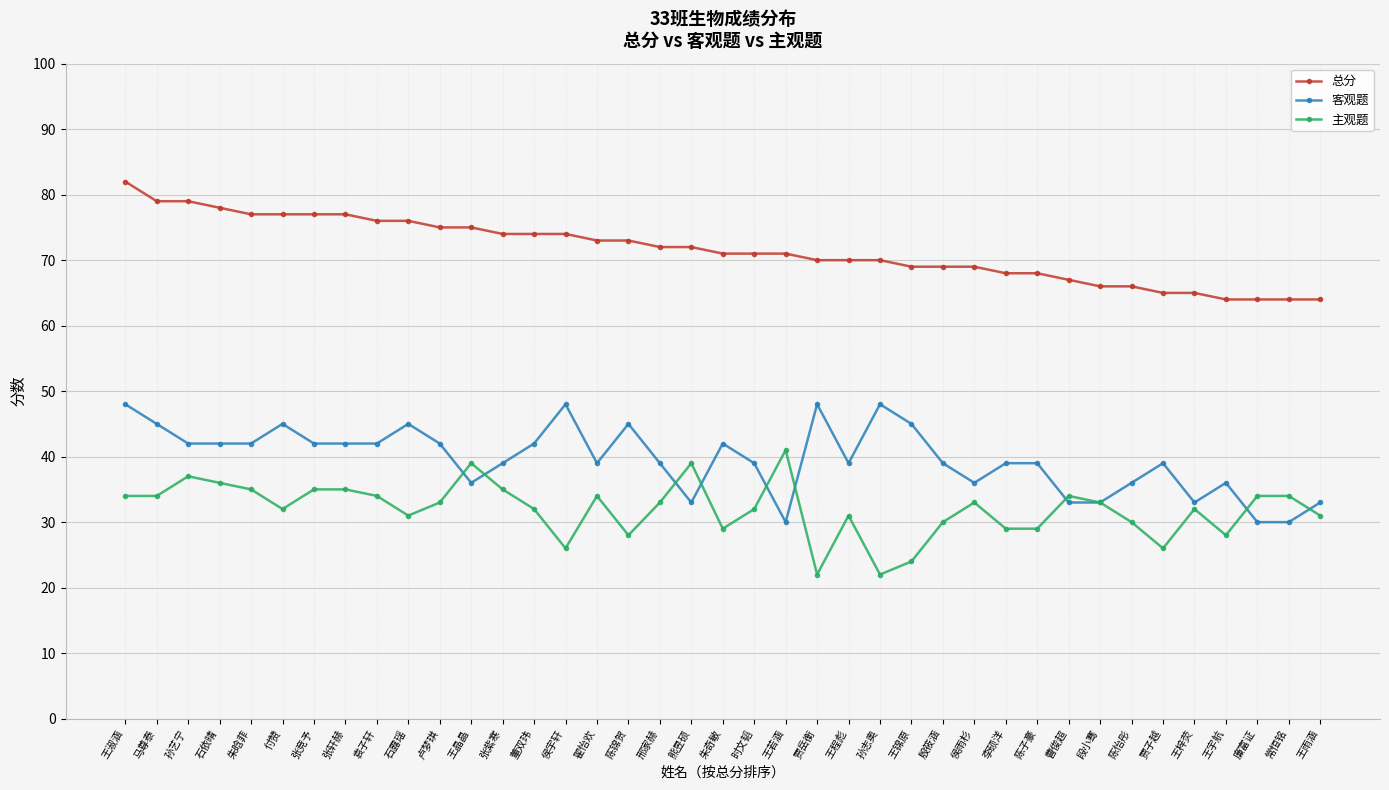

How many data points does each series have?

39